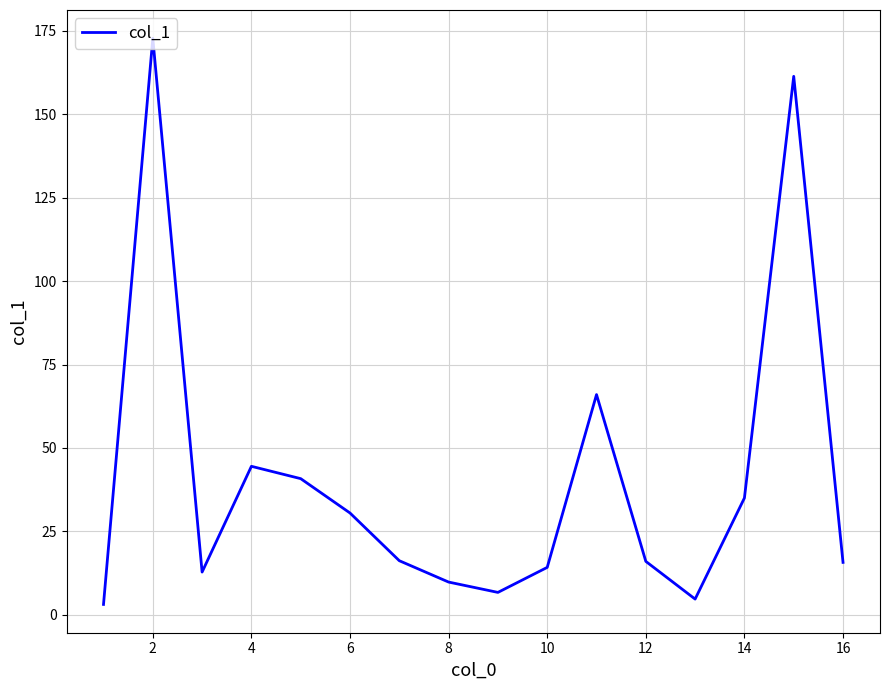

What is the maximum value shown in the chart?

172.8